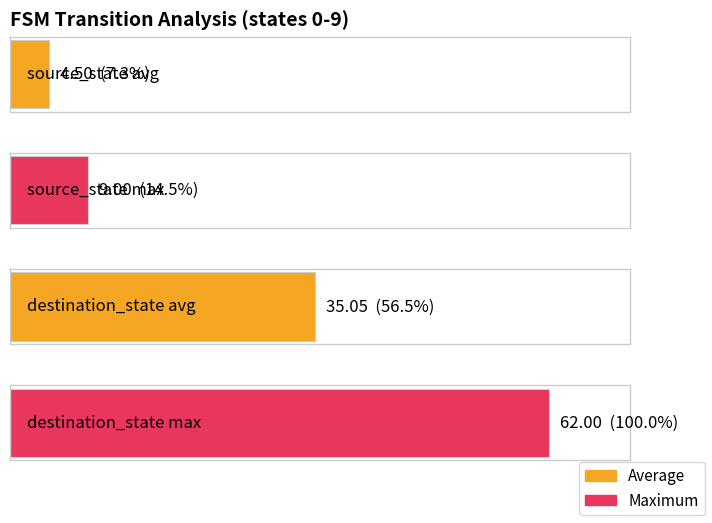

Does the chart contain any negative values?

No